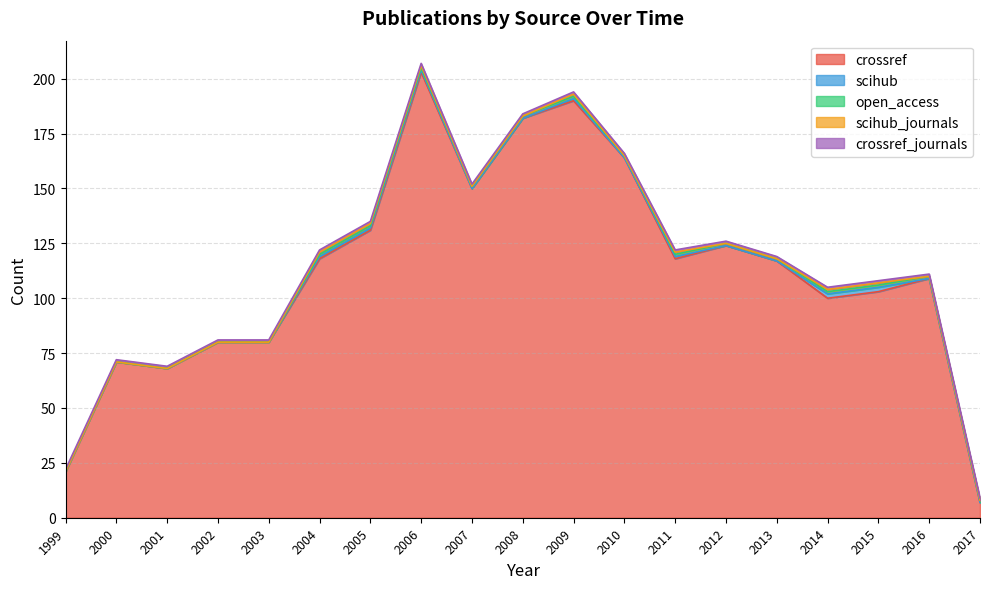

In scihub, how many points are lower than both neighbors (excluding endpoints)?

1